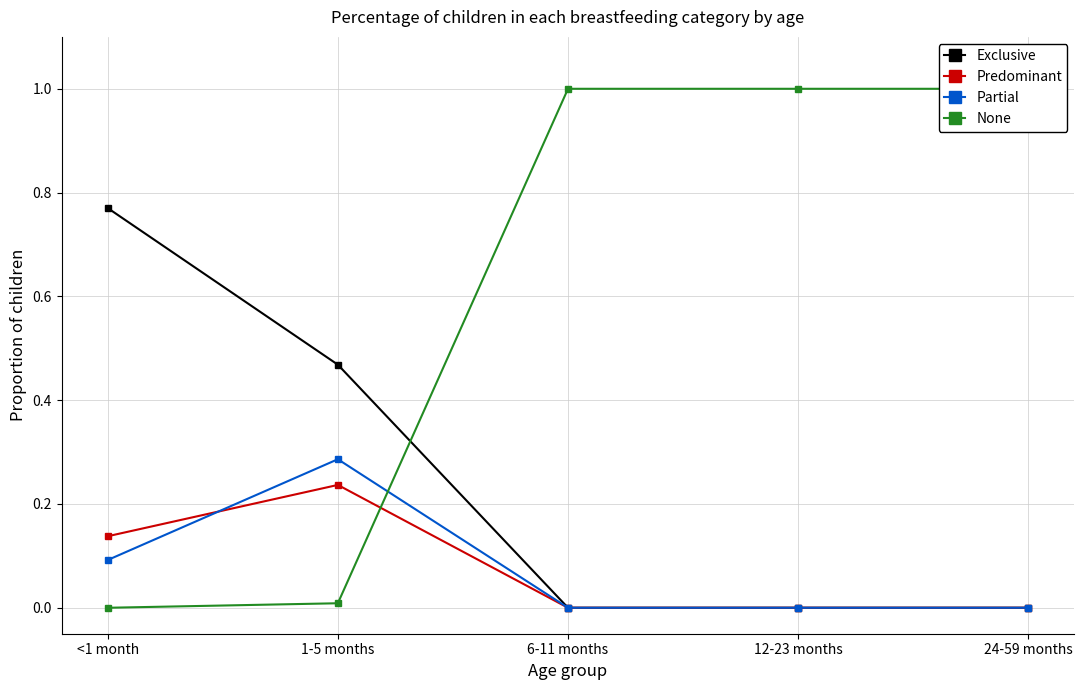

The value of None at 24-59 months is 1.0. True or false?

True